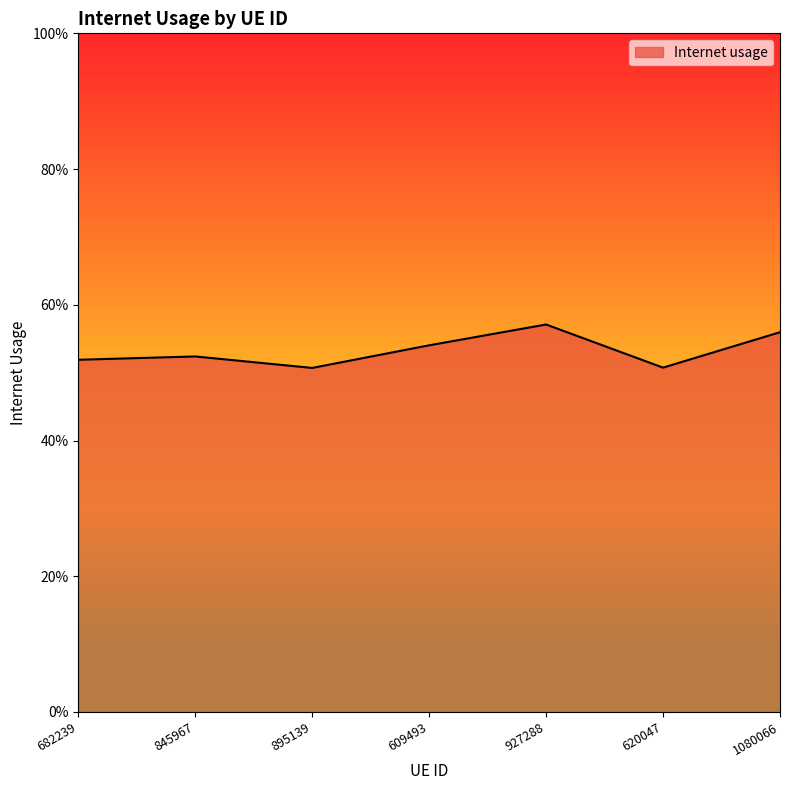

Reading right to left, extract all data points from this chart.

1080066=0.6	620047=0.5	927288=0.6	609493=0.5	895139=0.5	845967=0.5	682239=0.5